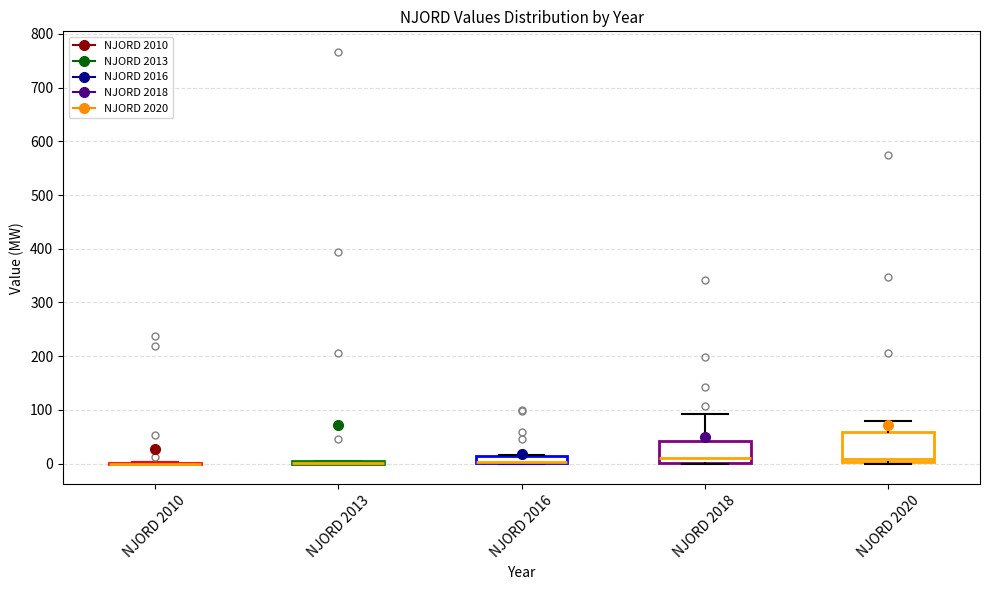

Comparing the boxes themselves (not the whiskers), which one is the tallest?

NJORD 2020